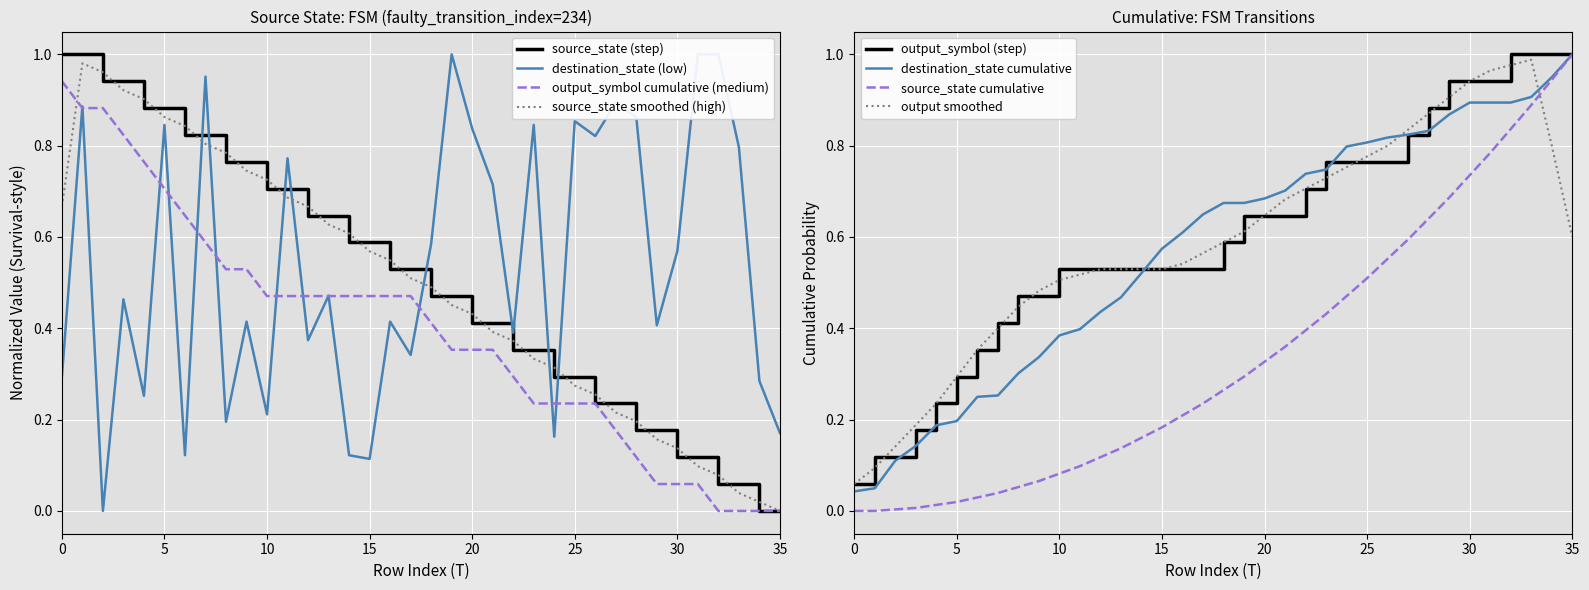

What is the maximum value shown in the chart?

1.0